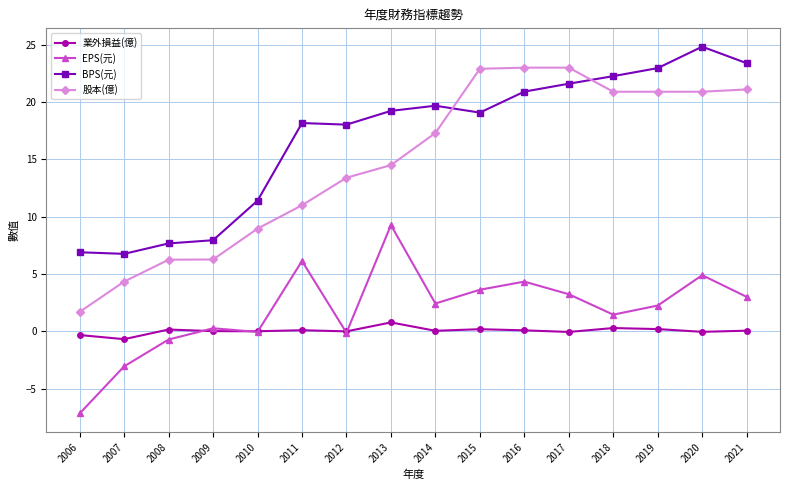

The EPS(元) series shows 3.6 at 2015. True or false?

True